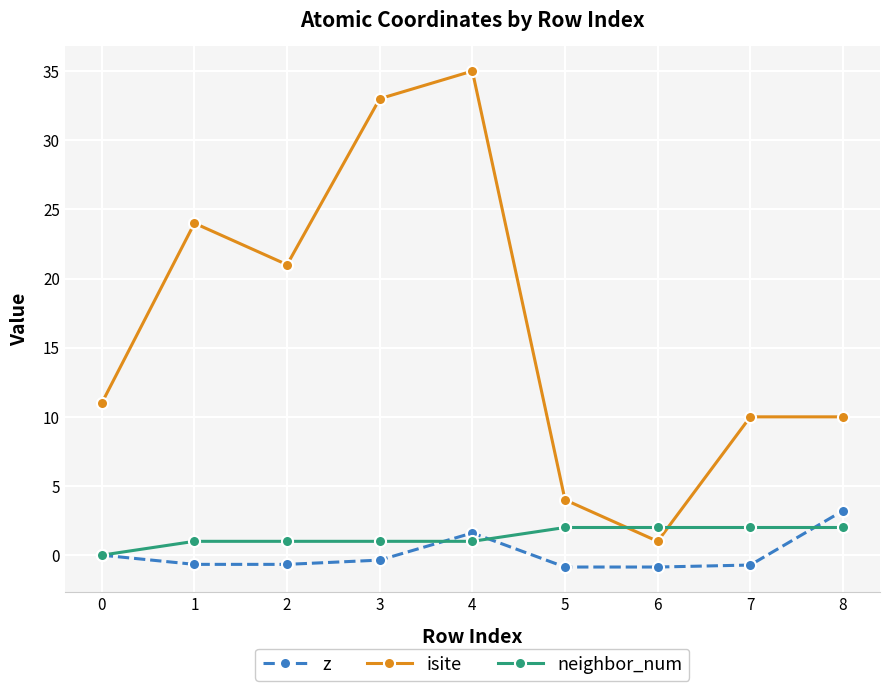

How many distinct data groups are displayed?

3